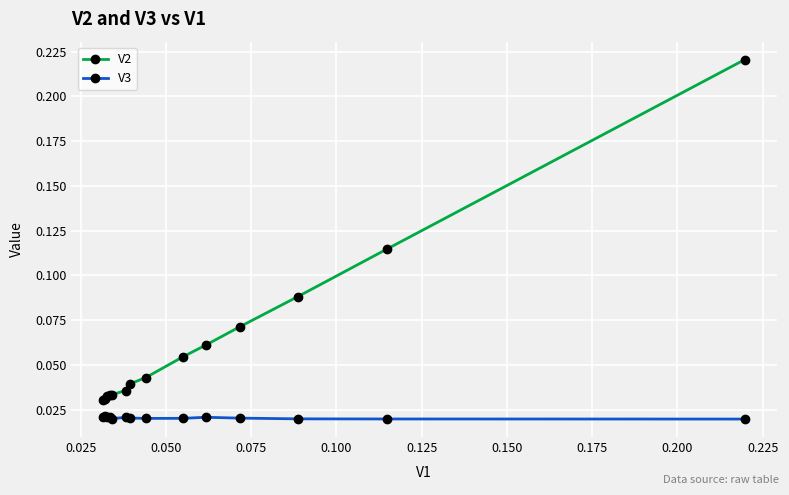

True or false: V3 and V2 cross at least once.

False